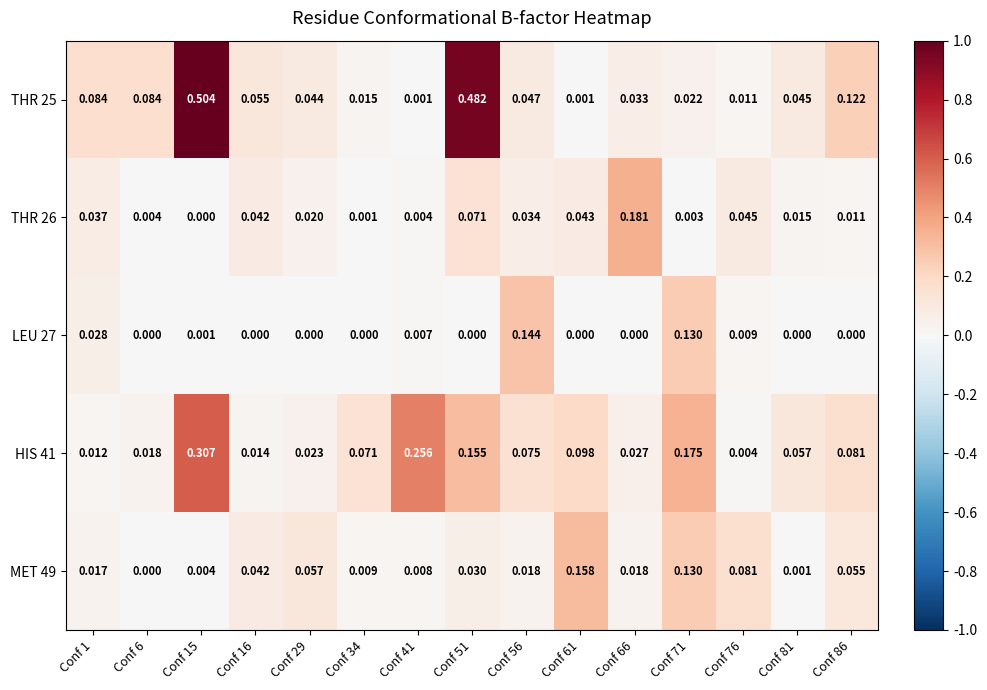

Is the value of THR 25 at Conf 66 greater than the value of MET 49 at Conf 41?

Yes